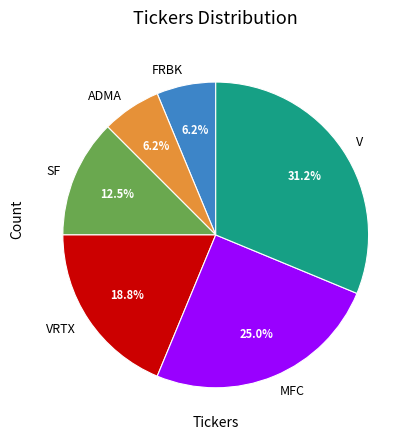

How many slices are in this pie chart?

6